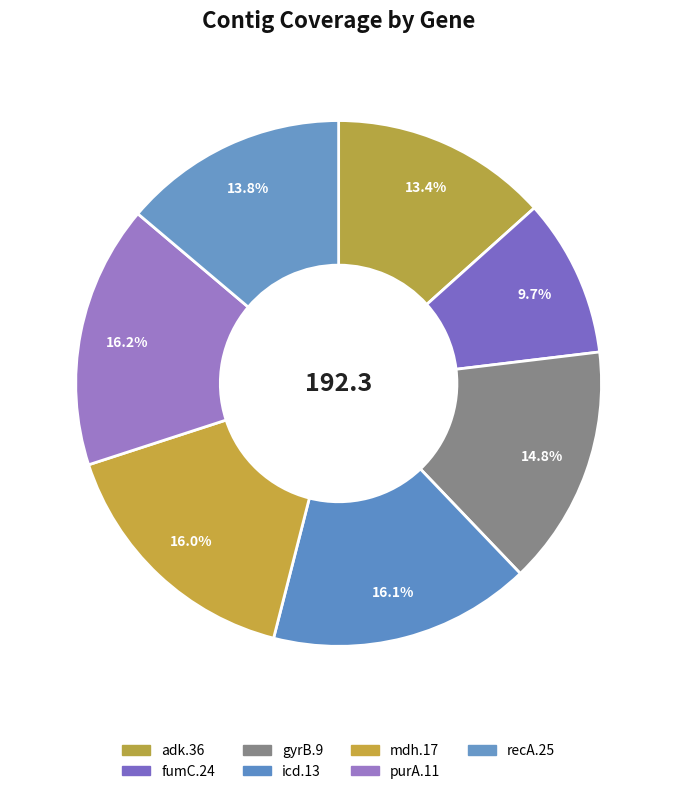

Is there a majority slice in this chart?

No